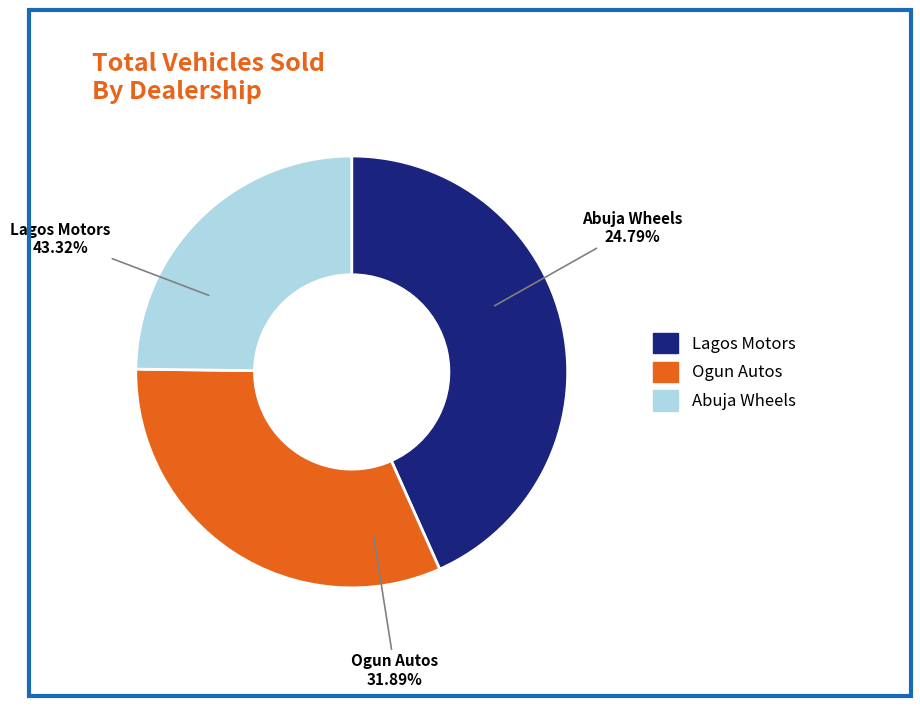

Count the number of slices in the pie.

3